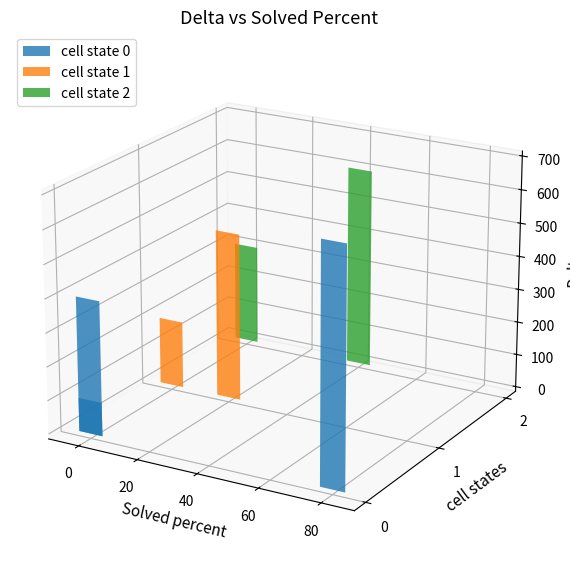

How many categories are shown in the chart?

7